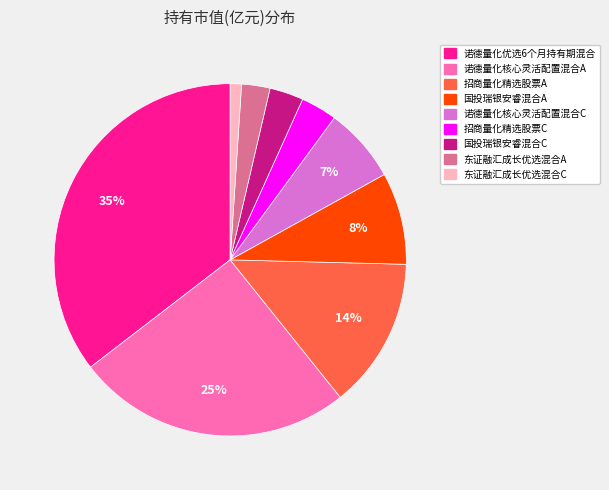

Is there any slice that represents more than half of the pie?

No